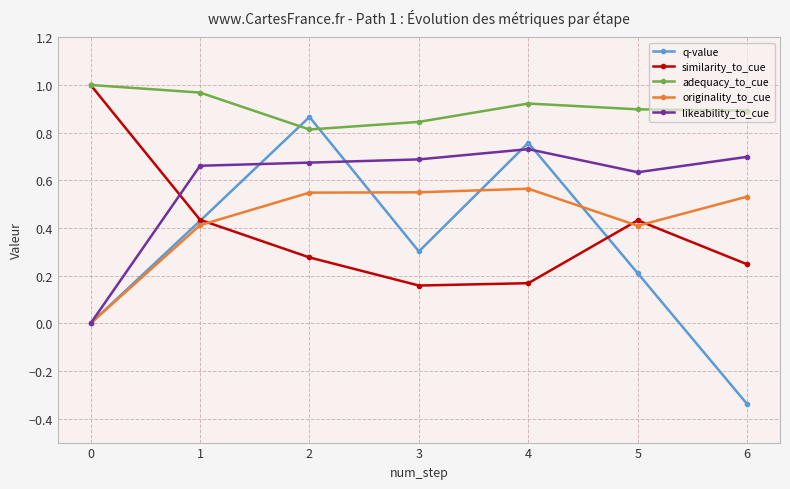

What is the sum of all originality_to_cue values?

3.0